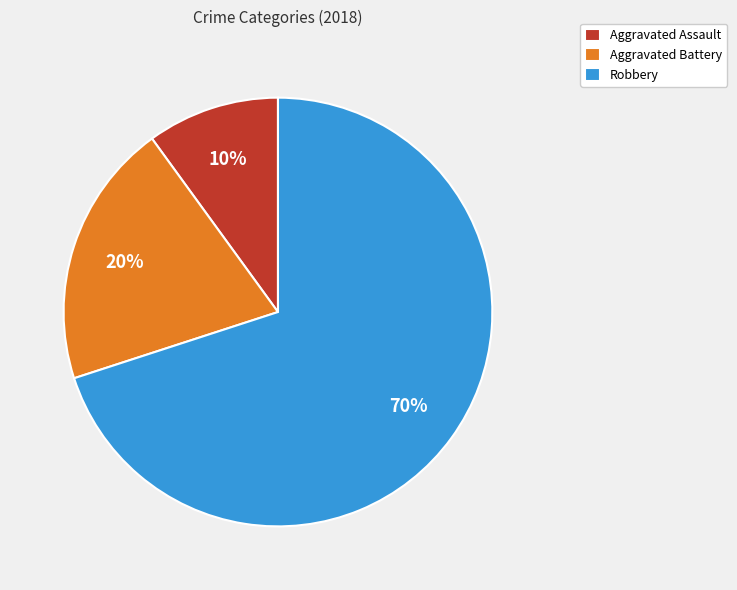

Between Aggravated Battery and Robbery, which is larger?

Robbery